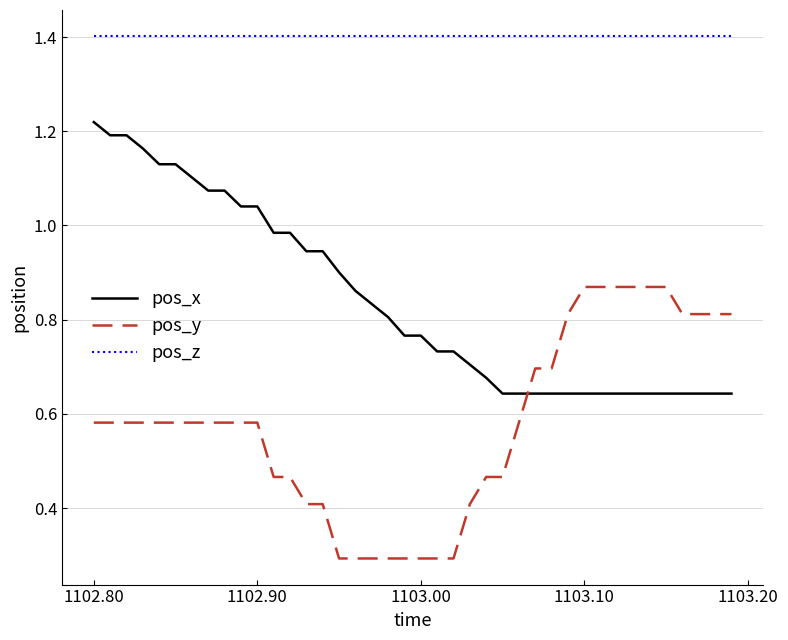

How many lines are shown in the chart?

3